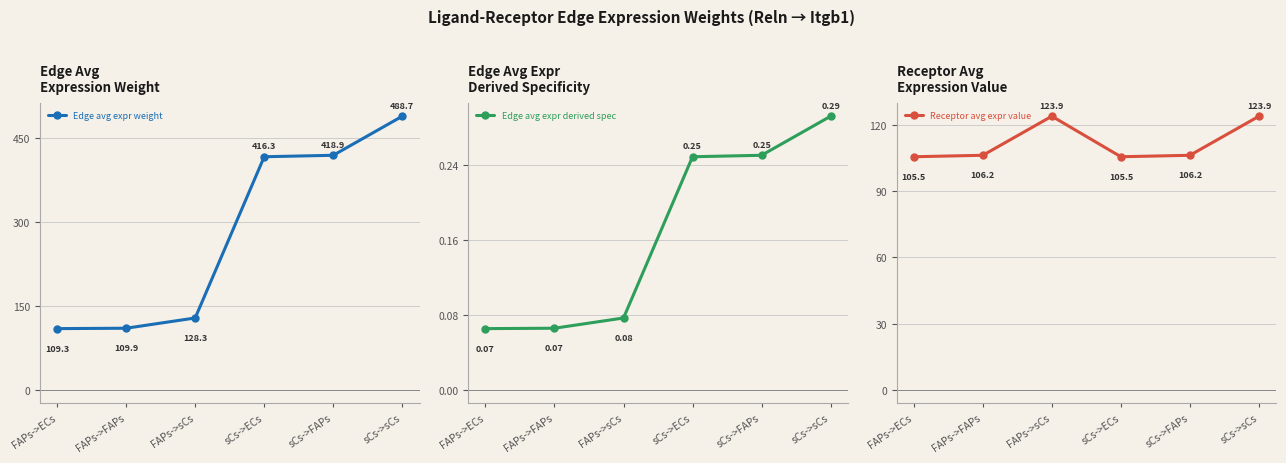

Which series has the largest range (max minus min)?

Edge avg expr weight